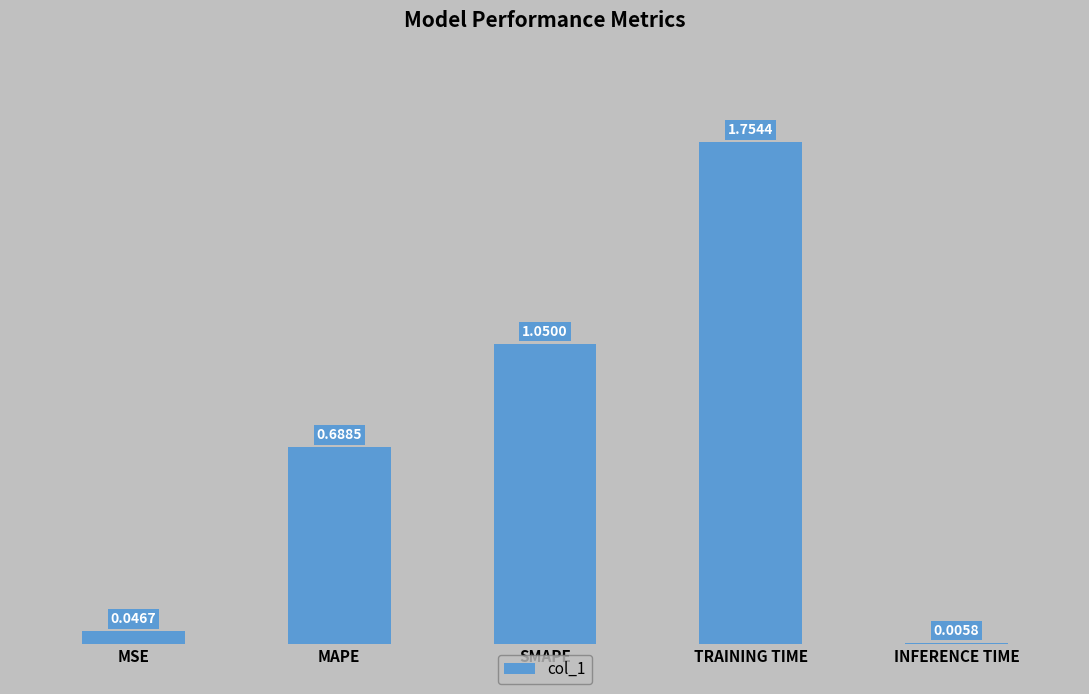

Which label corresponds to the largest value in the chart?

TRAINING TIME